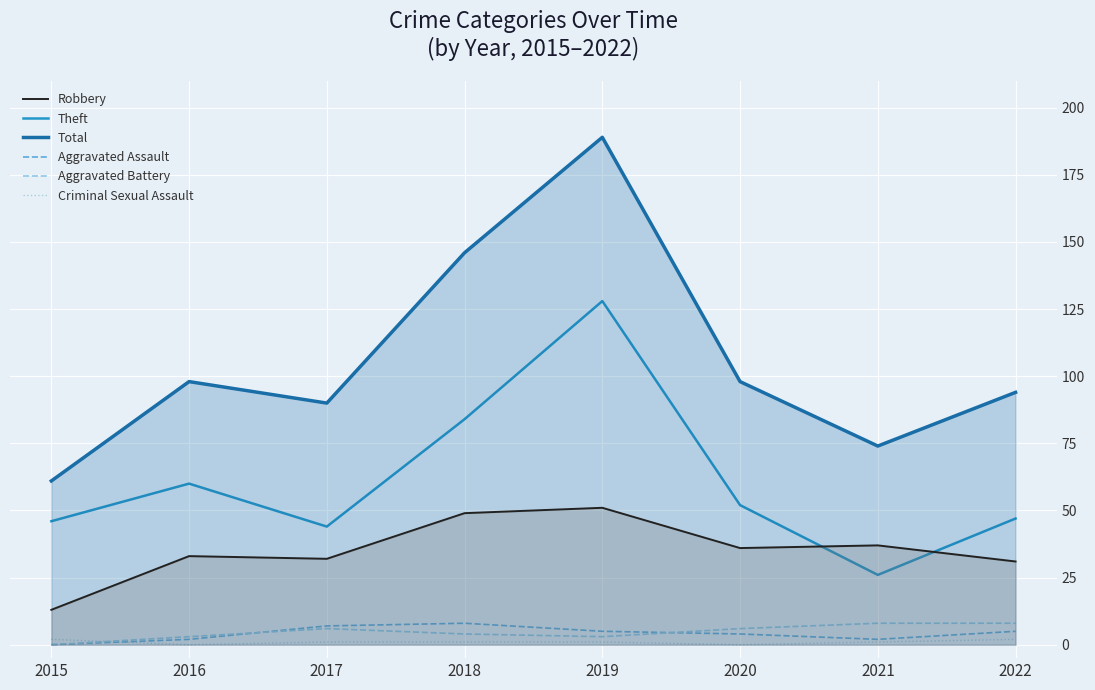

Reading left to right, extract all data points from this chart.

Robbery: 13	33	32	49	51	36	37	31
Theft: 46	60	44	84	128	52	26	47
Total: 61	98	90	146	189	98	74	94
Aggravated Assault: 0	2	7	8	5	4	2	5
Aggravated Battery: 0	3	6	4	3	6	8	8
Criminal Sexual Assault: 2	0	1	1	1	0	1	2